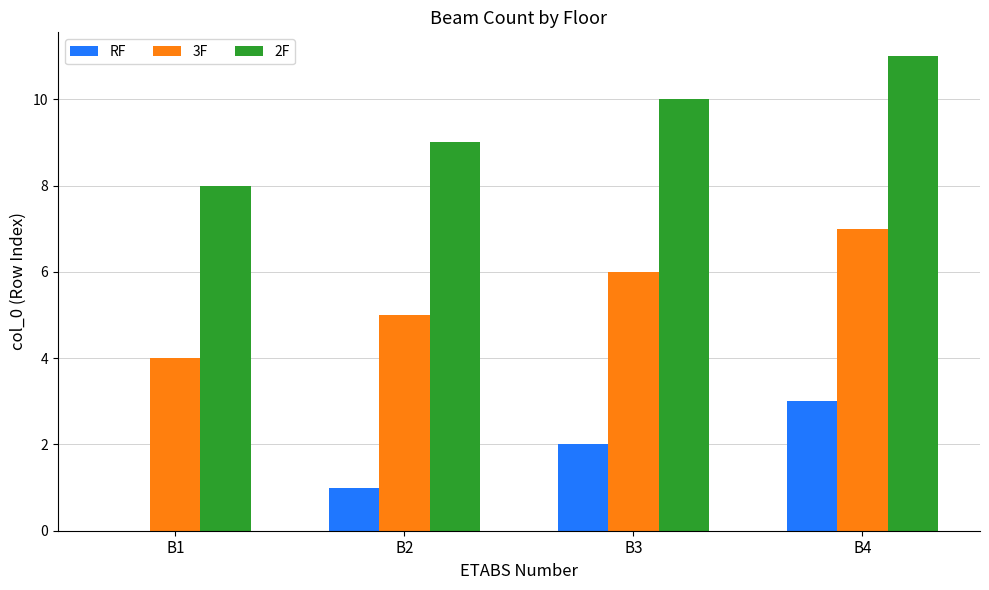

At which category is the sum across all series the highest?

B4